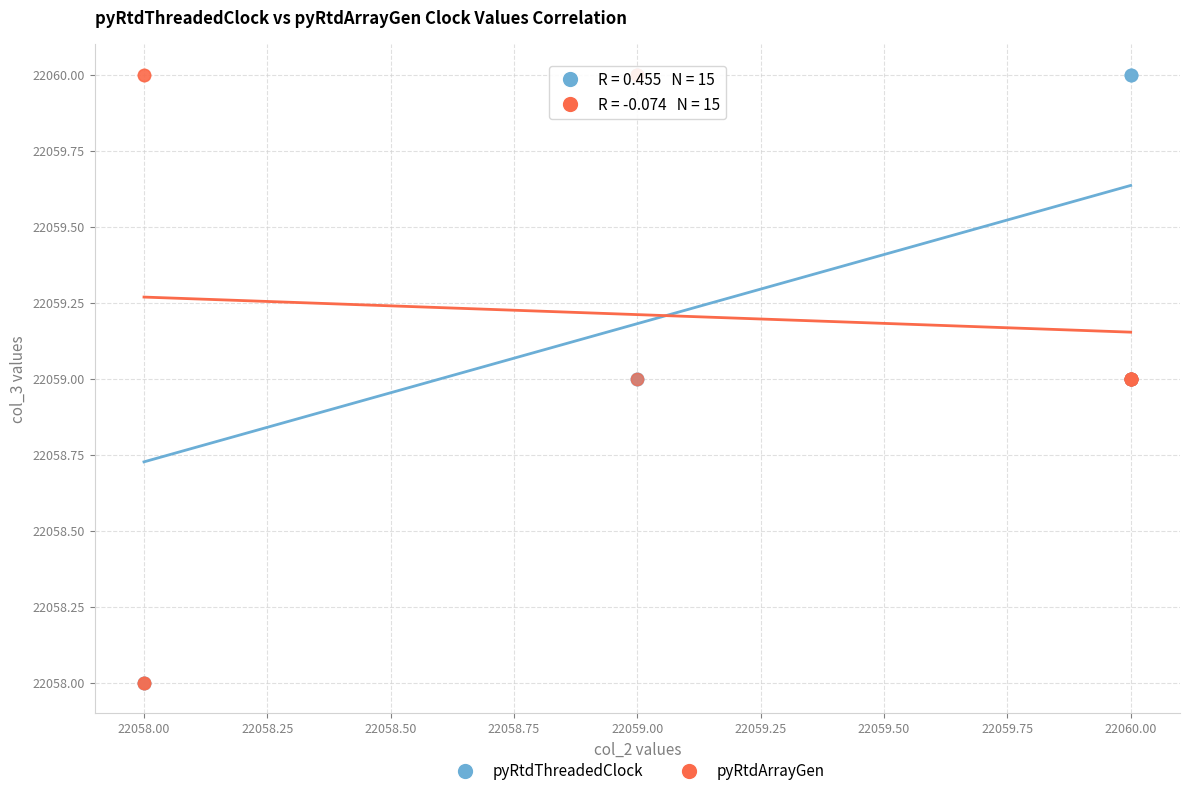

What are all the series names shown in the legend?

pyRtdThreadedClock, pyRtdArrayGen